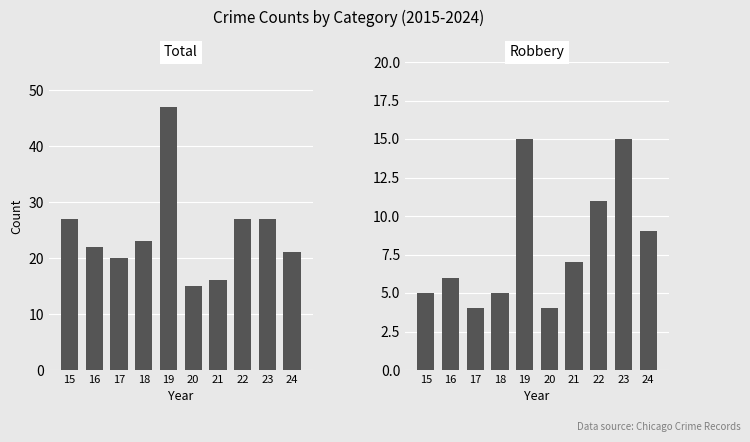

Which series has the widest spread of values?

Total